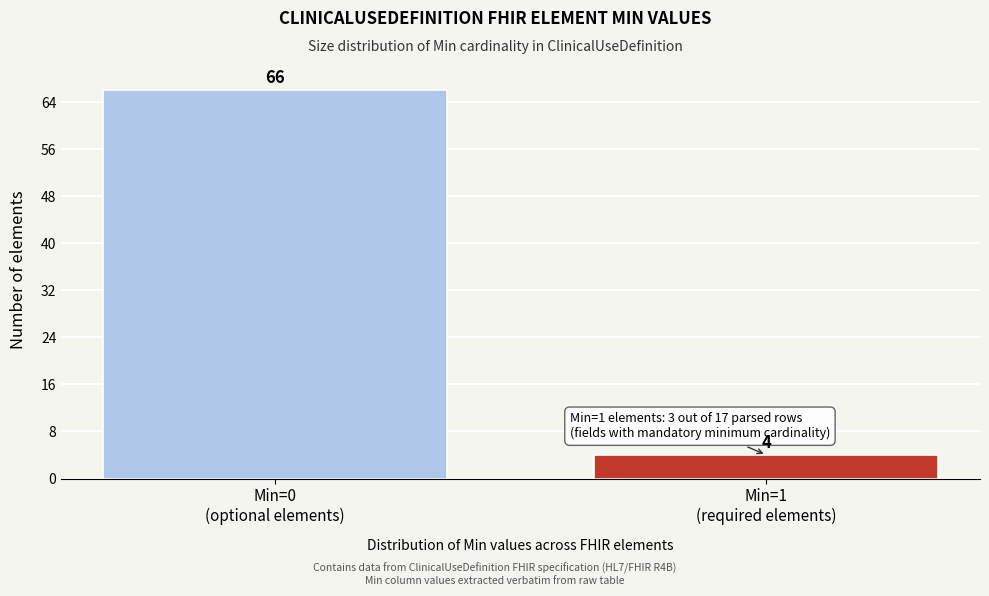

Reading left to right, list all the values displayed in this chart.

66	4